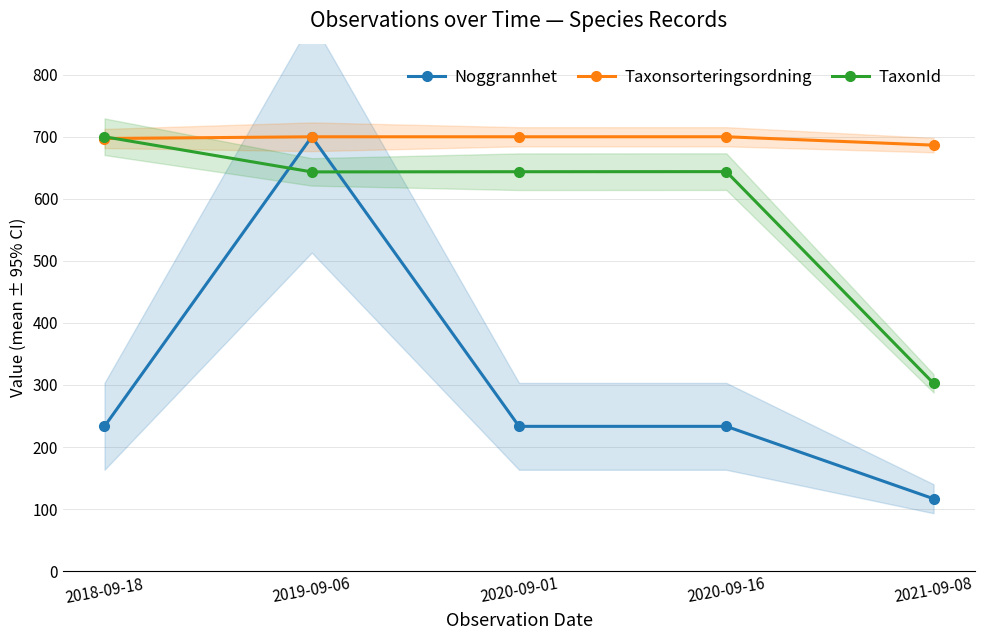

Which series has the largest range (max minus min)?

Noggrannhet